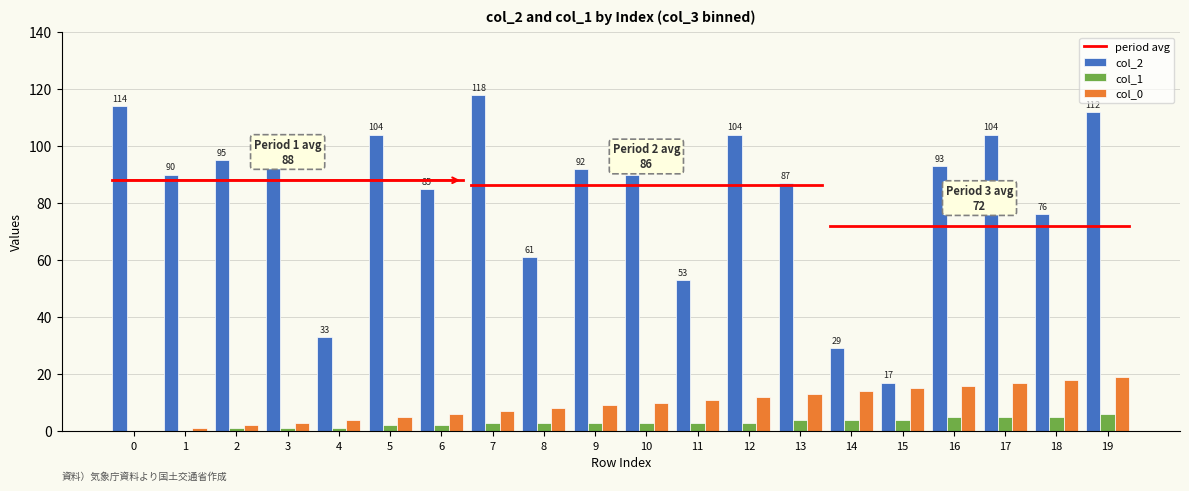

Does the chart contain stacked bars?

No